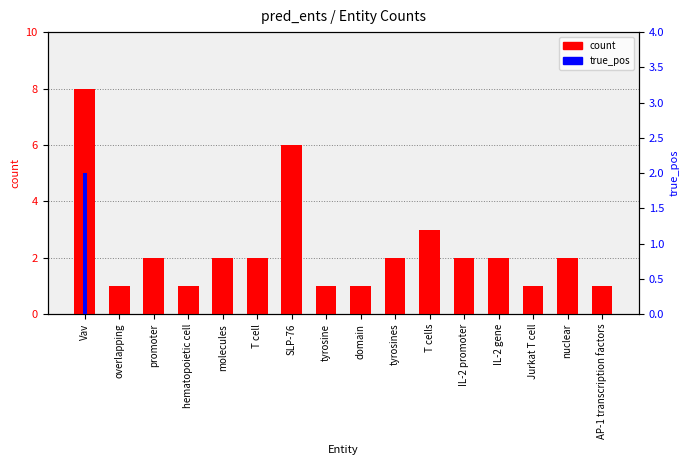

Reading left to right, what are all the values shown in this chart?

count: 8	1	2	1	2	2	6	1	1	2	3	2	2	1	2	1
true_pos: 2	0	0	0	0	0	0	0	0	0	0	0	0	0	0	0